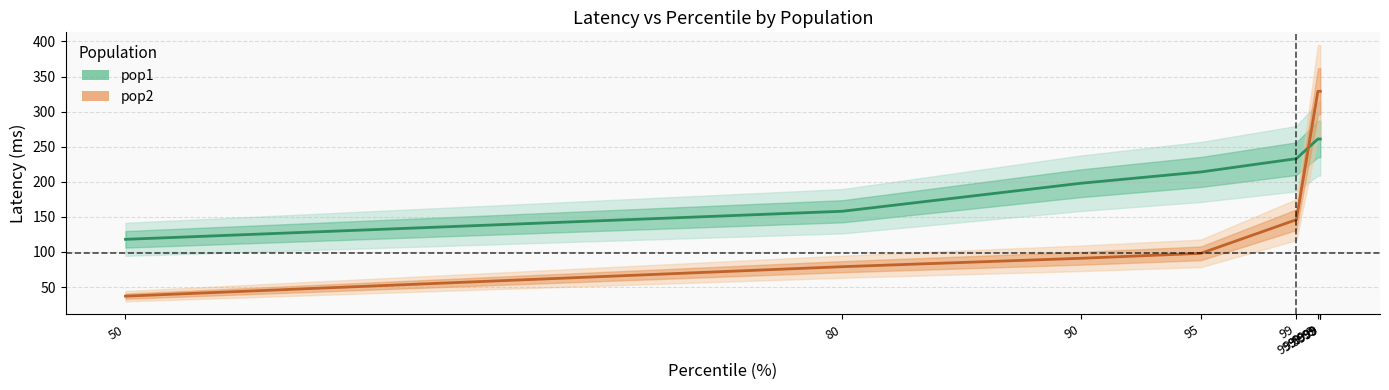

What is the sum of all pop2 values?

1767